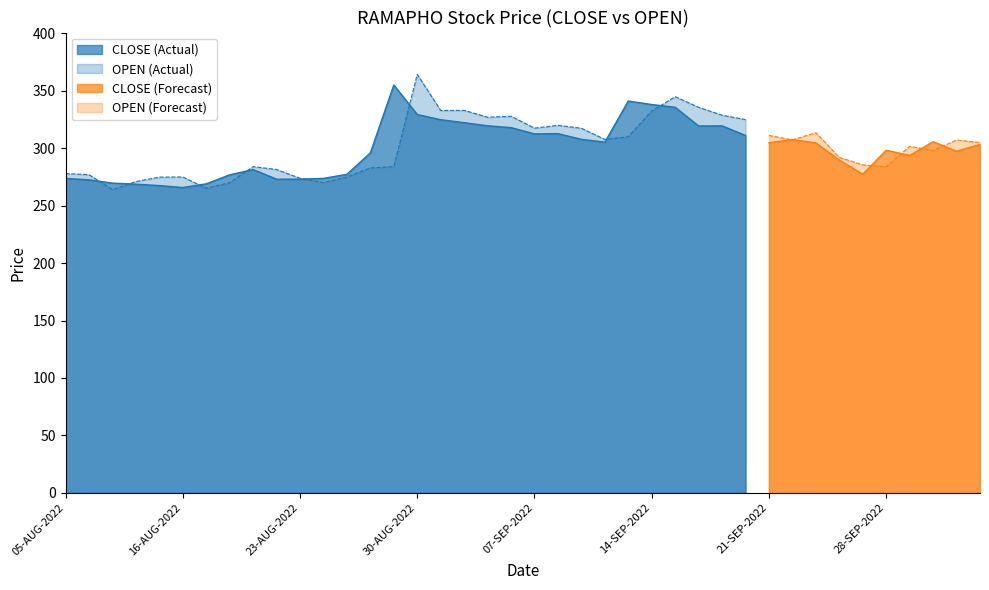

Is it true that CLOSE (Actual) equals 443.8 at 16-AUG-2022?

False